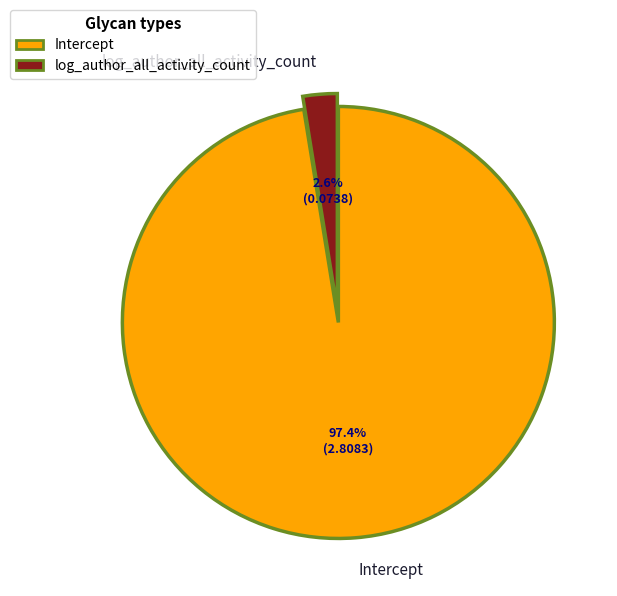

To the nearest percent, what is the difference between the Intercept and log_author_all_activity_count slice percentages?

95%